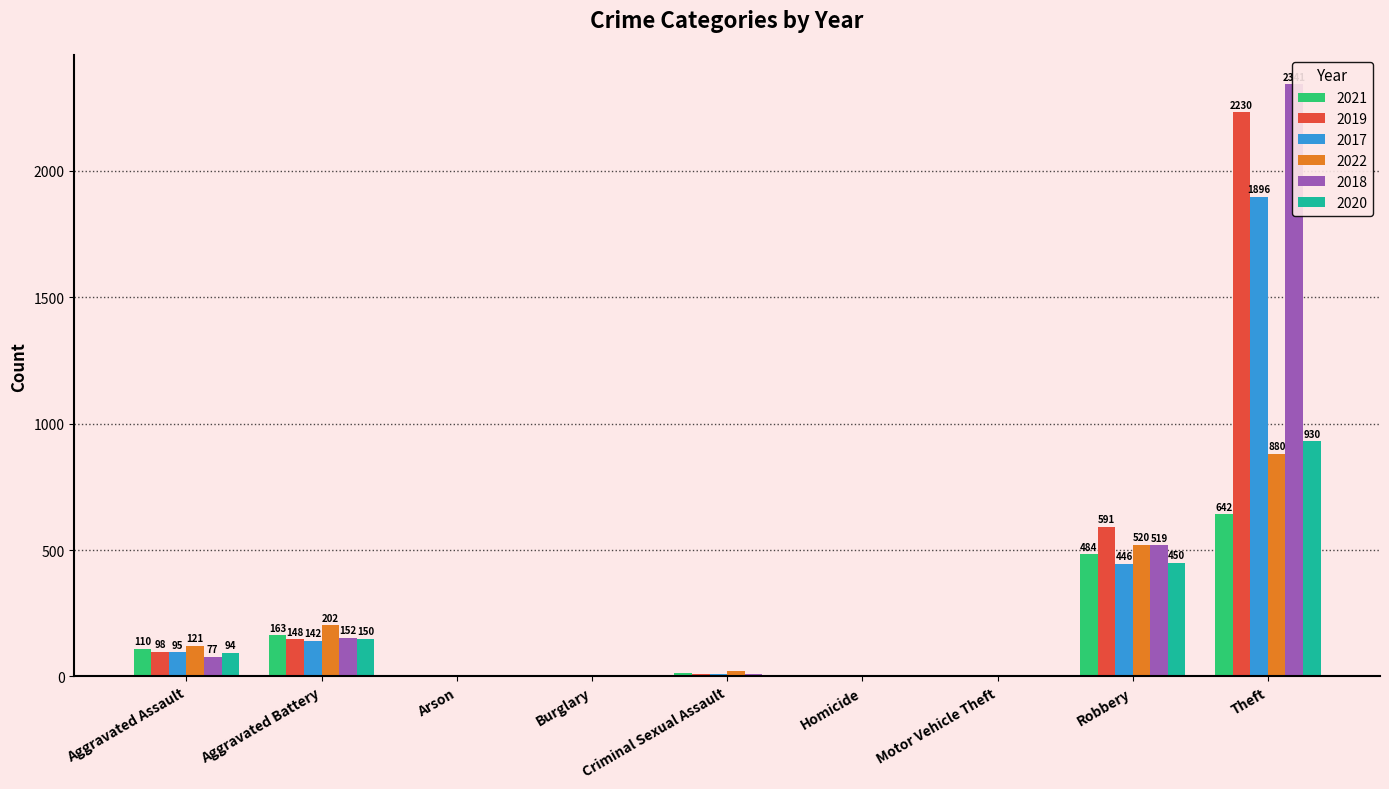

At which label does 2020 reach its minimum?

Burglary